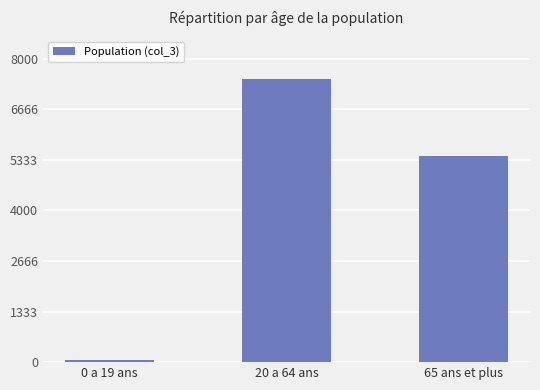

What is the average value?

4317